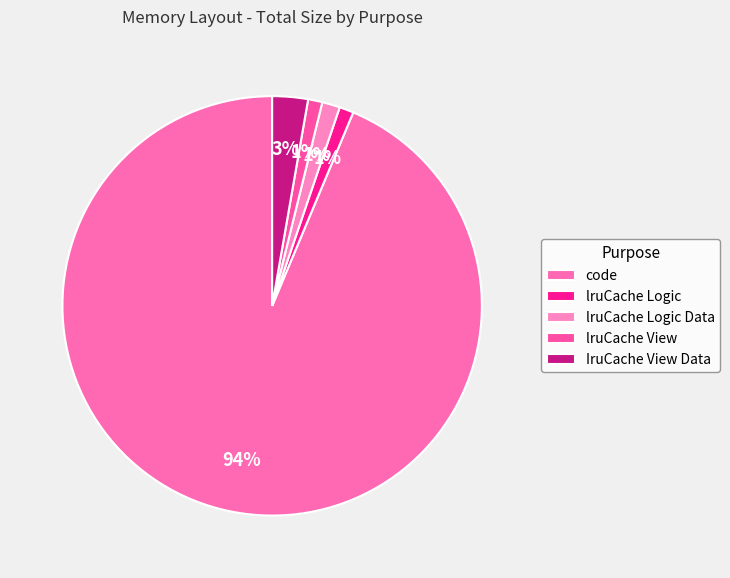

What percentage is NOT represented by lruCache View?

98.9%